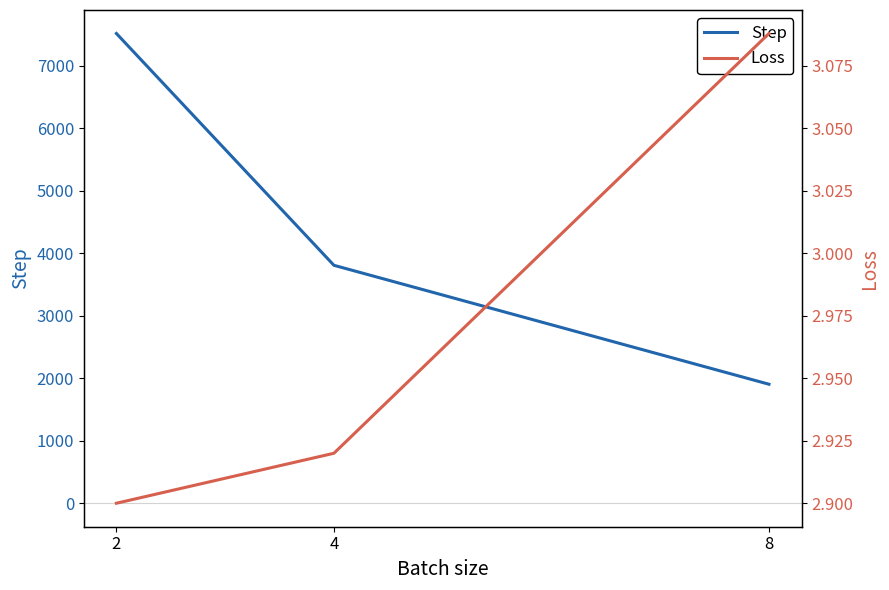

Is this an area chart (filled region under the line)?

No